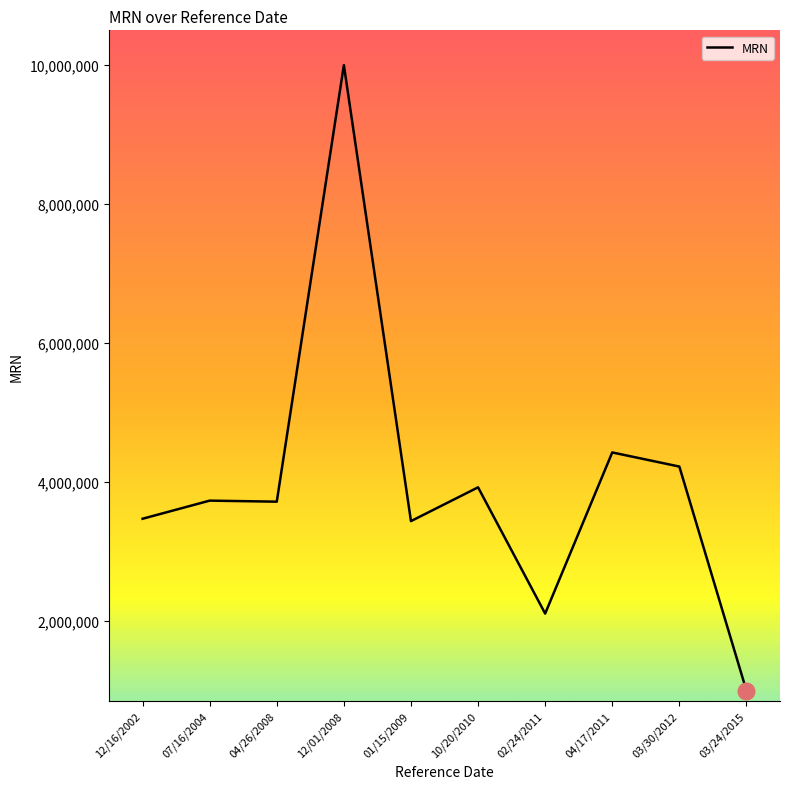

At which category does the chart reach its peak across all series?

12/01/2008